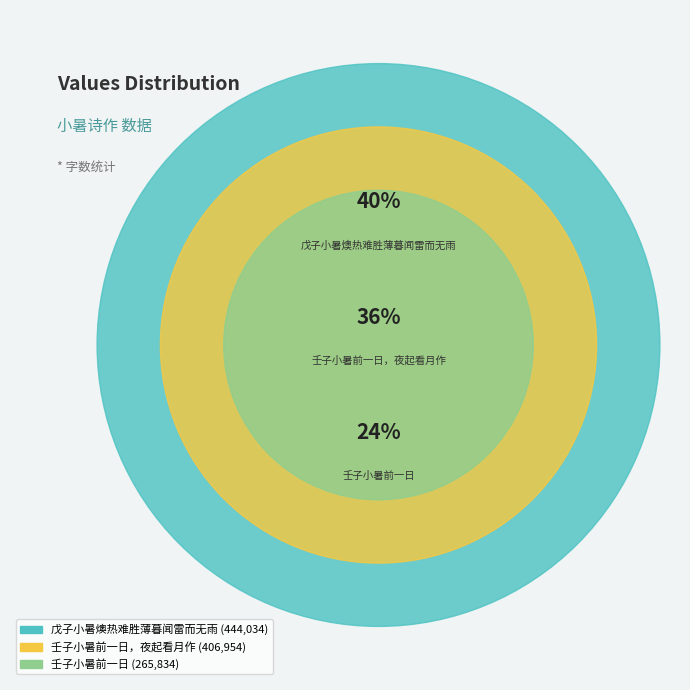

The 戊子小暑燠热难胜薄暮闻雷而无雨 slice represents 40% of the pie. True or false?

True